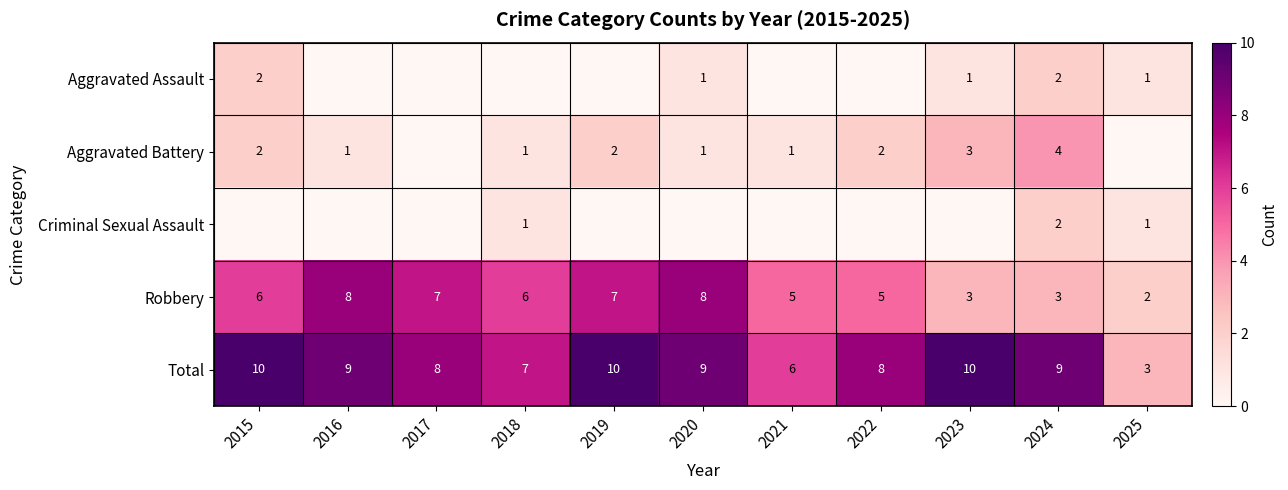

What is the maximum value shown in the chart?

10